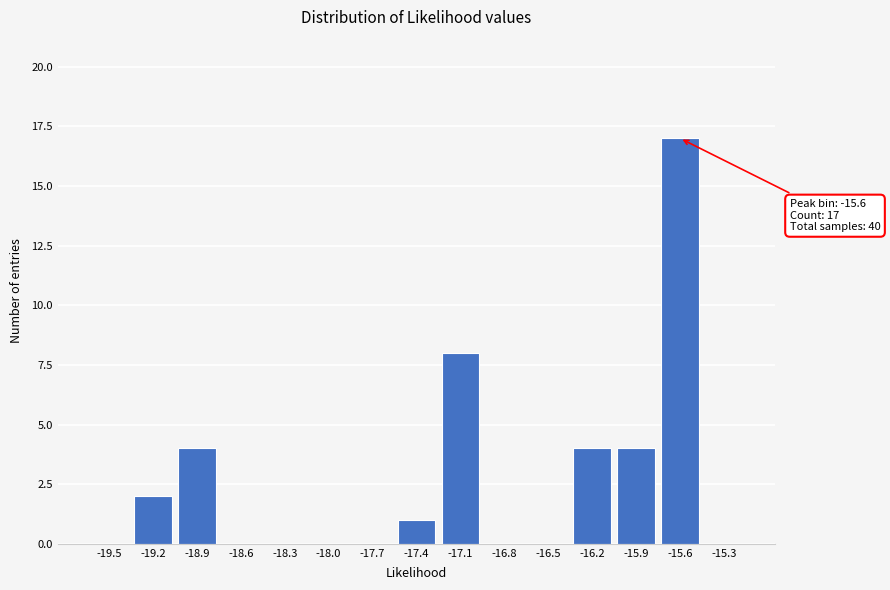

Reading left to right, extract all data points from this chart.

-19.5=0	-19.2=2	-18.9=4	-18.6=0	-18.3=0	-18.0=0	-17.7=0	-17.4=1	-17.1=8	-16.8=0	-16.5=0	-16.2=4	-15.9=4	-15.6=17	-15.3=0